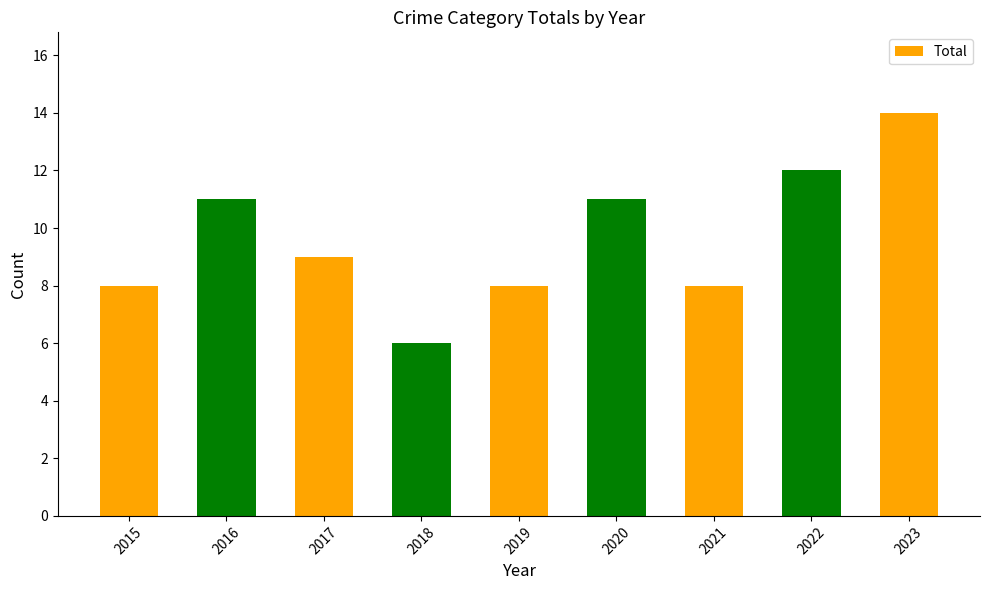

How many categories are shown in the chart?

9